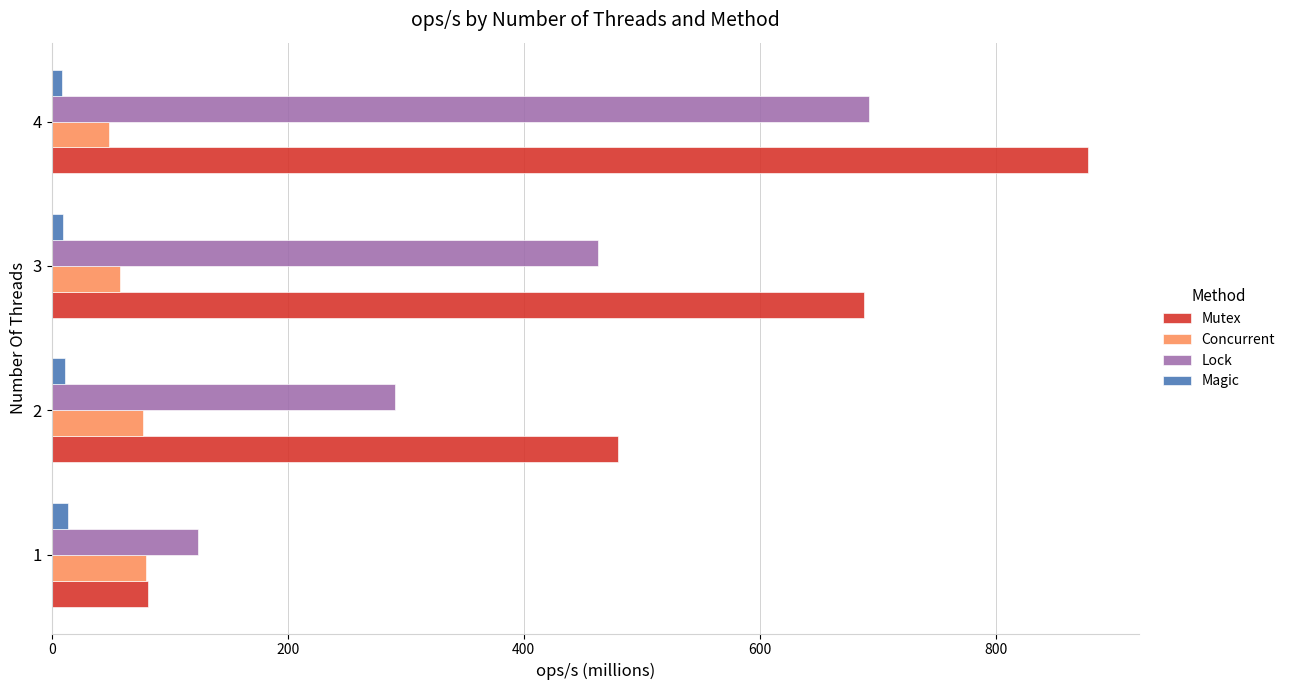

Which series has the widest spread of values?

Mutex